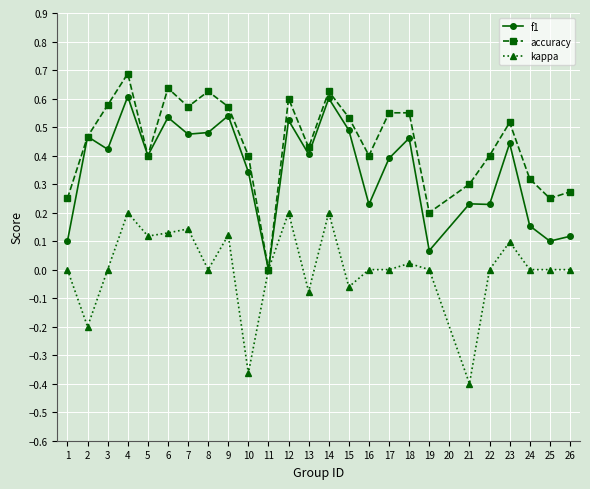

True or false: kappa has a value of -0.1 at 10.

False